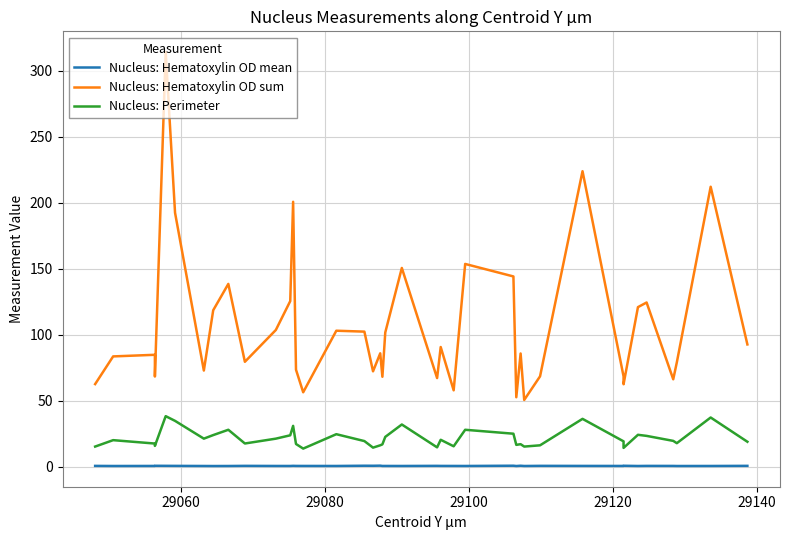

What is the minimum value shown in the chart?

0.7